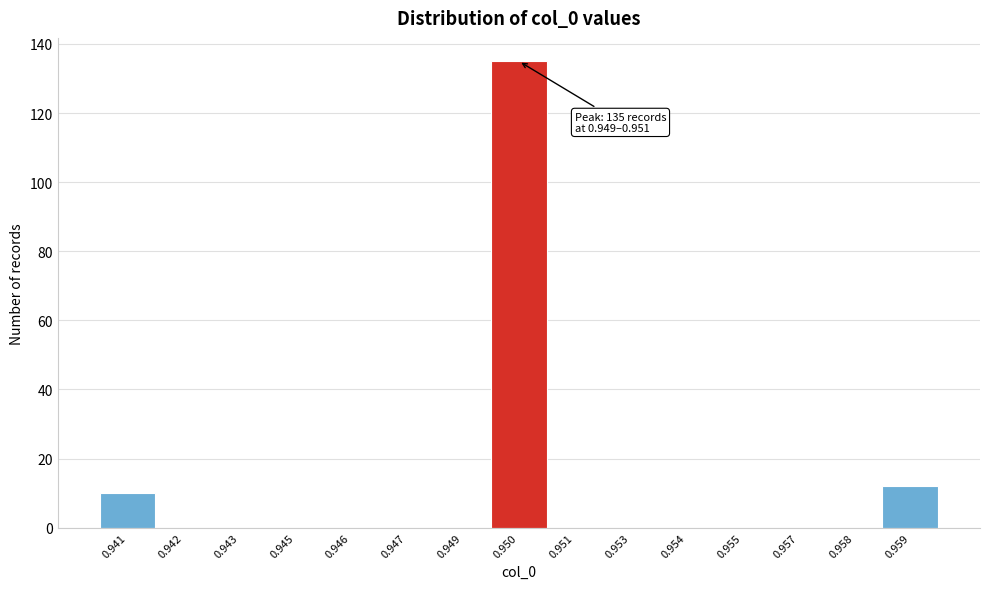

Reading left to right, list all the values displayed in this chart.

0.941=10	0.942=0	0.943=0	0.945=0	0.946=0	0.947=0	0.949=0	0.950=135	0.951=0	0.953=0	0.954=0	0.955=0	0.957=0	0.958=0	0.959=12